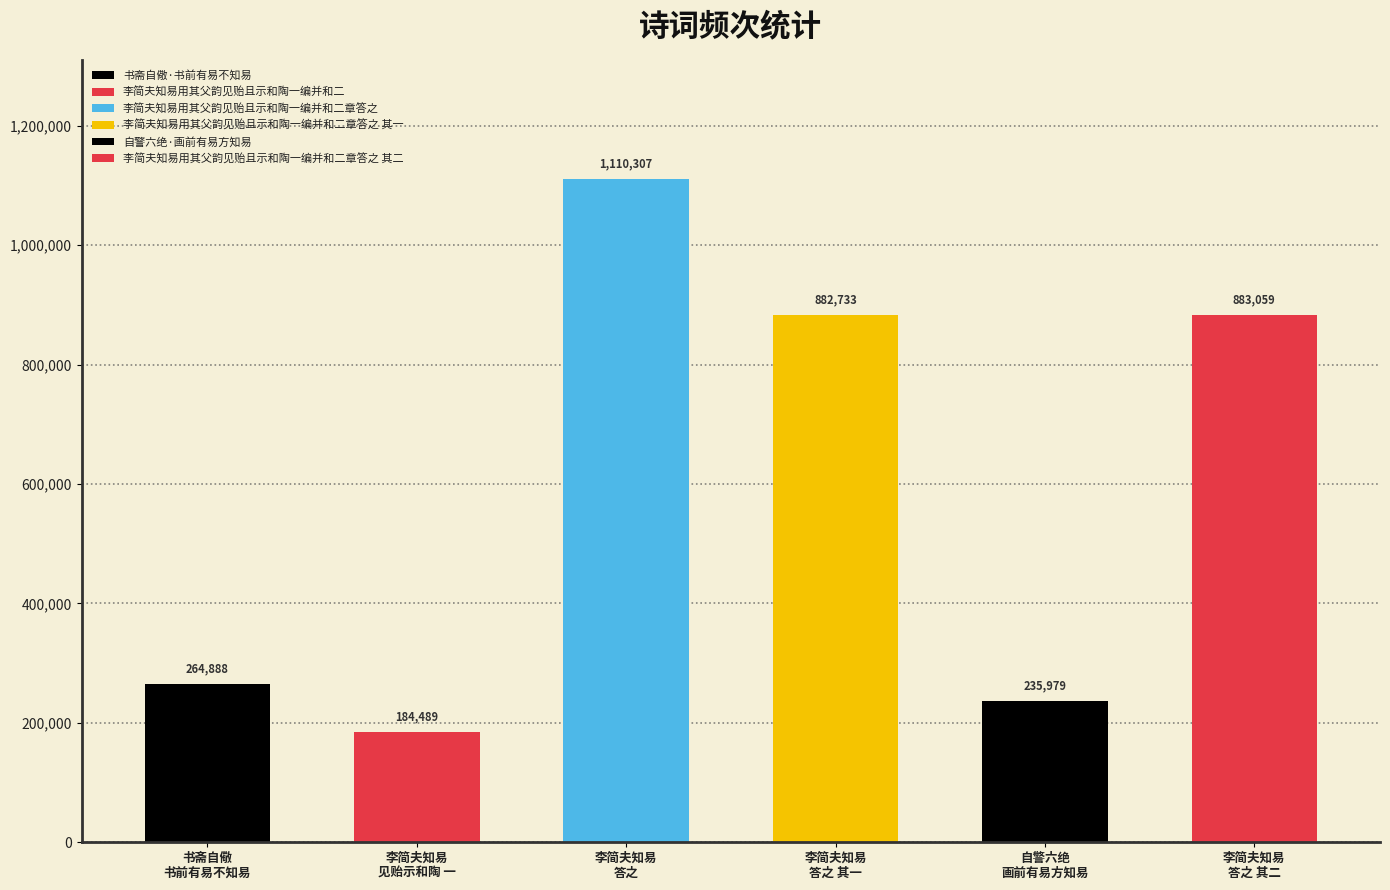

How many bars are there in total?

6